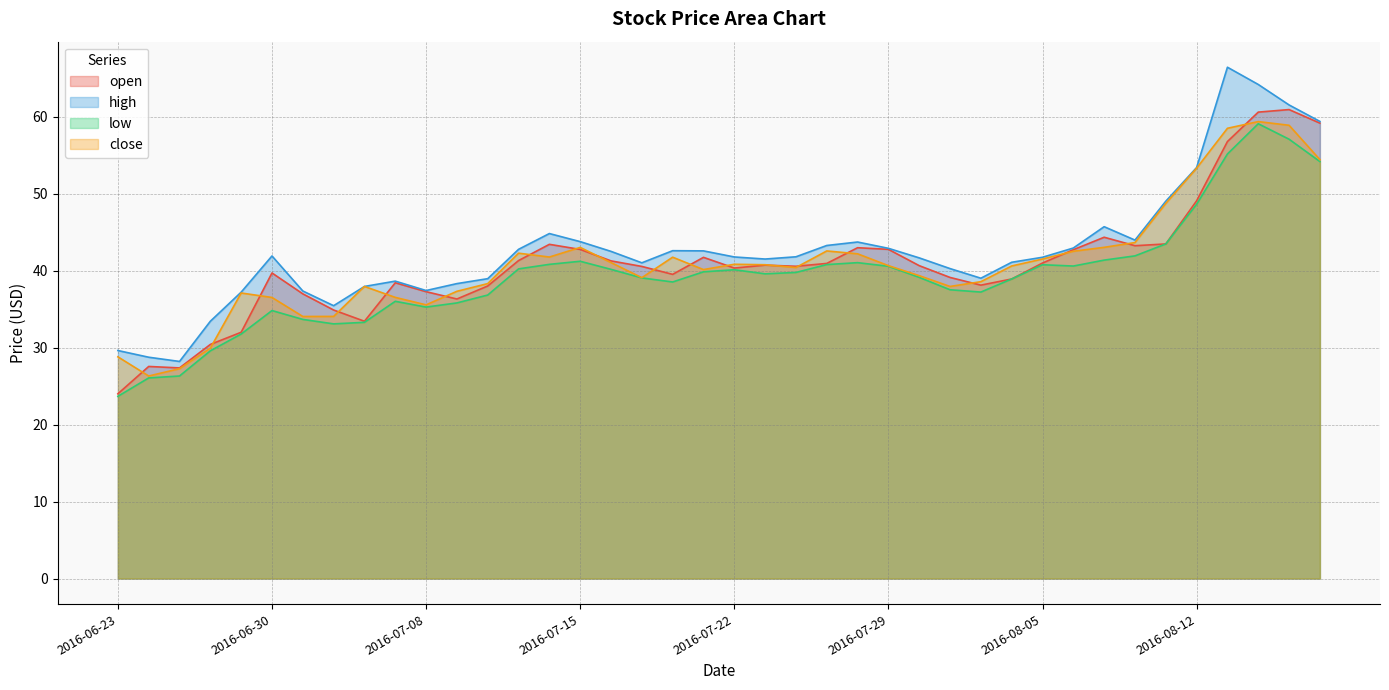

Reading right to left, what are all the values shown in this chart?

open: 59.1	60.9	60.6	56.8	49.0	43.5	43.2	44.3	42.7	41.0	38.9	38.1	39.1	40.6	42.8	43.0	40.9	40.5	40.7	40.3	41.7	39.5	40.5	41.2	42.7	43.4	41.3	38.0	36.3	37.2	38.4	33.4	34.9	37.0	39.7	32.0	30.4	27.4	27.5	24.0
high: 59.4	61.5	64.2	66.4	53.4	49.0	44.0	45.7	42.9	41.7	41.1	39.0	40.2	41.6	42.9	43.7	43.2	41.8	41.5	41.8	42.5	42.6	41.0	42.5	43.8	44.8	42.8	38.9	38.3	37.4	38.6	37.9	35.4	37.3	41.9	37.2	33.4	28.2	28.7	29.6
low: 54.1	57.0	59.1	55.1	48.6	43.5	41.9	41.4	40.6	40.8	38.9	37.2	37.5	39.1	40.5	41.0	40.8	39.8	39.6	40.1	39.8	38.5	39.0	40.1	41.2	40.8	40.2	36.8	35.8	35.2	36.0	33.3	33.1	33.6	34.8	31.8	29.6	26.3	26.1	23.7
close: 54.4	58.9	59.3	58.5	53.3	48.7	43.6	43.0	42.5	41.5	40.6	38.5	37.9	39.3	40.6	42.2	42.5	40.4	40.8	40.8	40.1	41.7	39.1	41.0	43.0	41.8	42.2	38.3	37.3	35.5	36.5	37.9	34.0	34.0	36.5	37.1	29.9	27.2	26.3	28.8